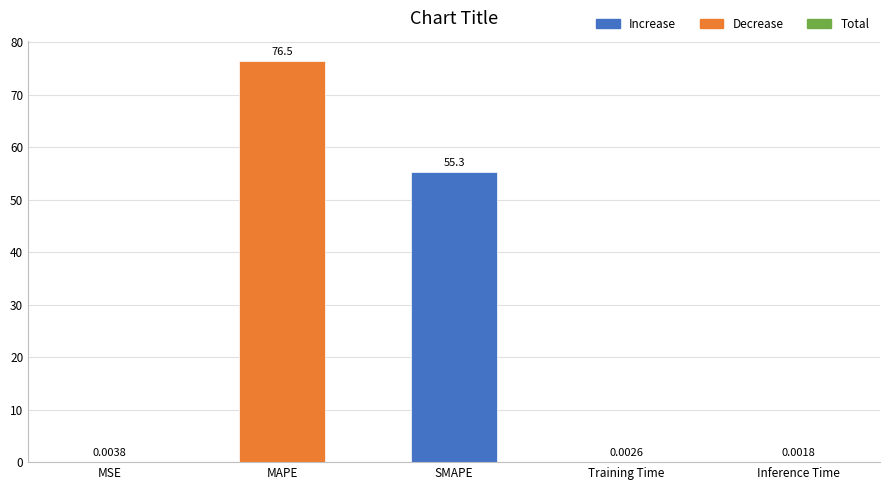

What is the sum of the values at MSE and SMAPE?

55.3